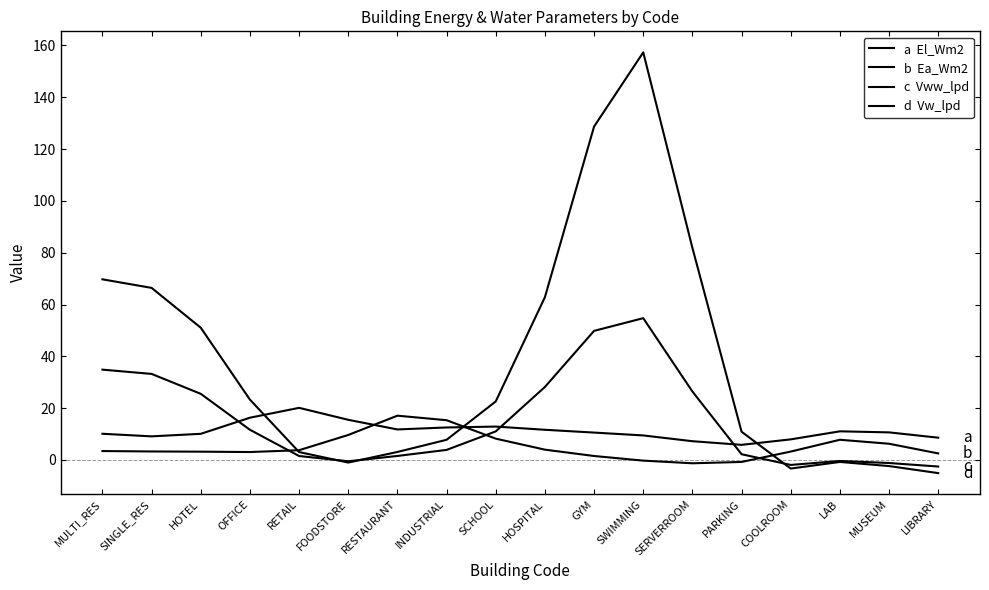

Which label corresponds to the smallest value in the chart?

LIBRARY